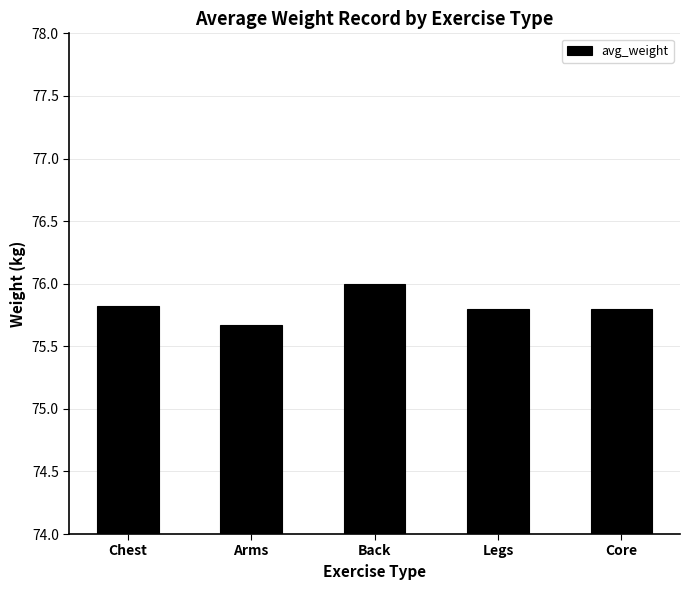

Count the number of categories in the chart.

5